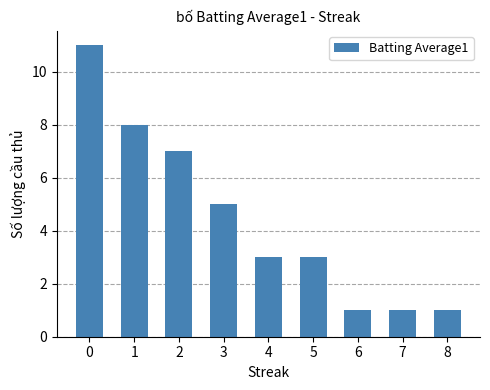

What is the maximum value shown in the chart?

11